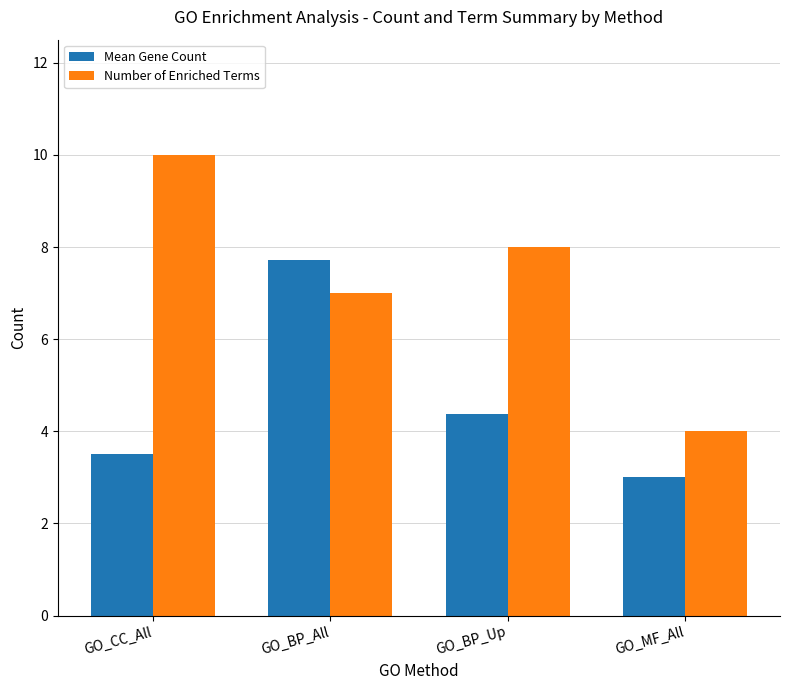

Rank the series at GO_BP_Up from highest to lowest value.

Number of Enriched Terms, Mean Gene Count